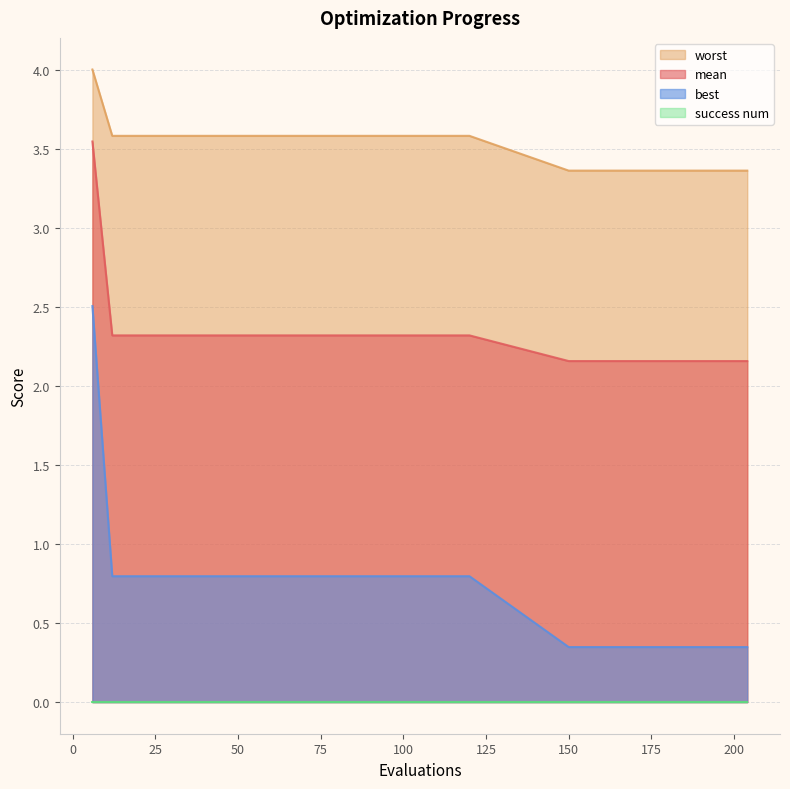

How many distinct data groups are displayed?

4